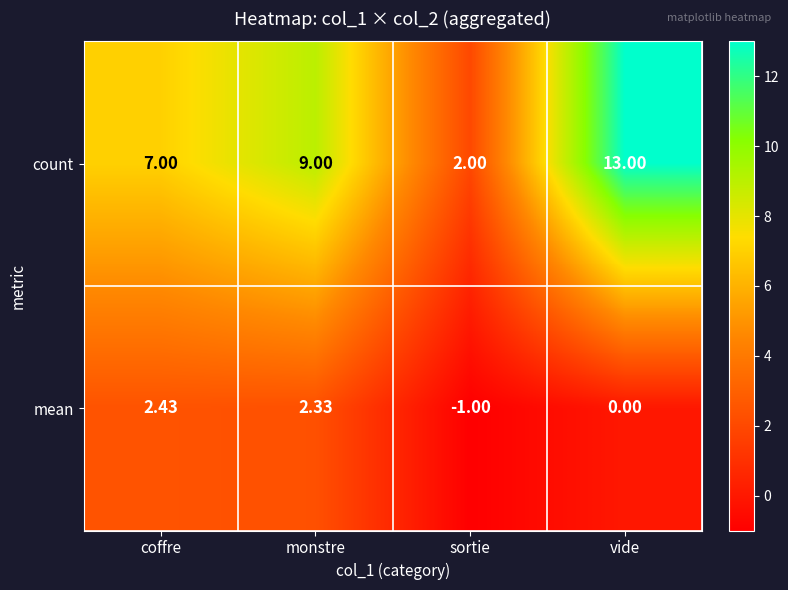

At which category does the chart reach its minimum across all series?

sortie